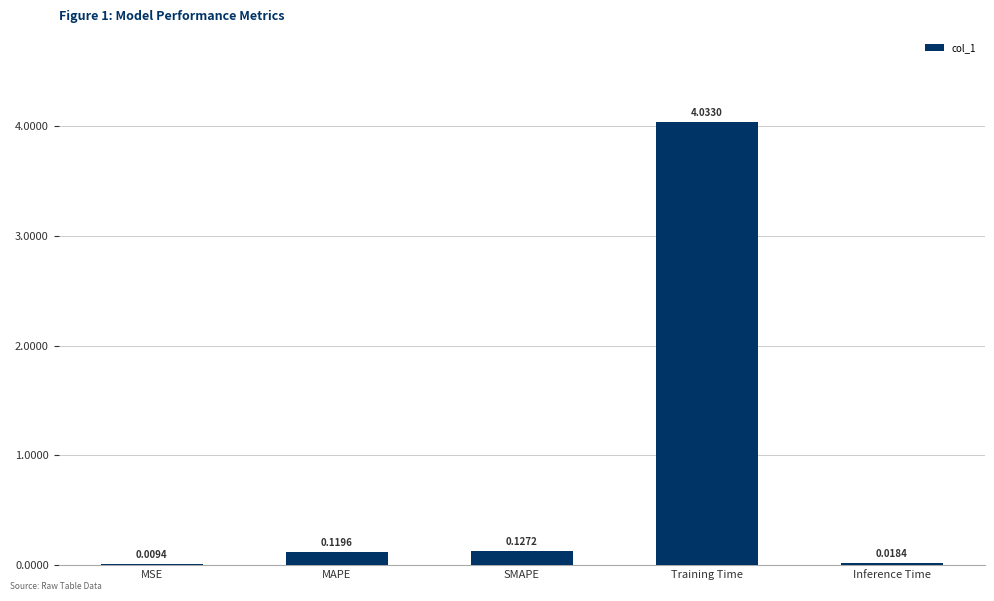

At which category does the chart reach its peak across all series?

Training Time